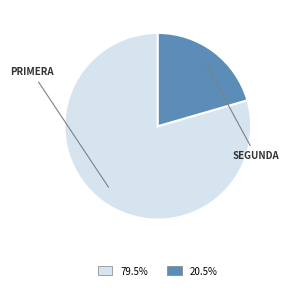

Is the sum of 79.5% and 20.5% greater than half?

Yes